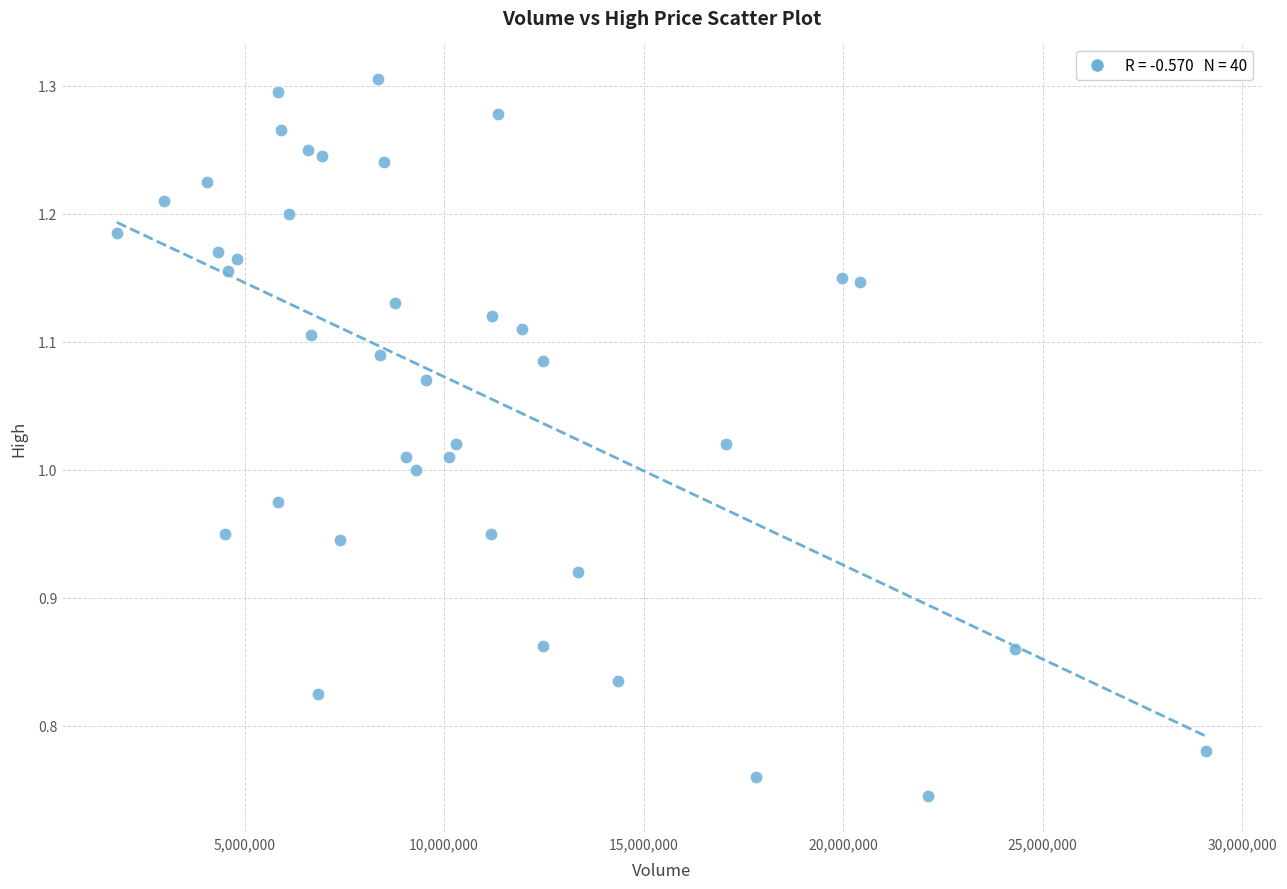

What is the range of Y values (max minus min)?

0.6